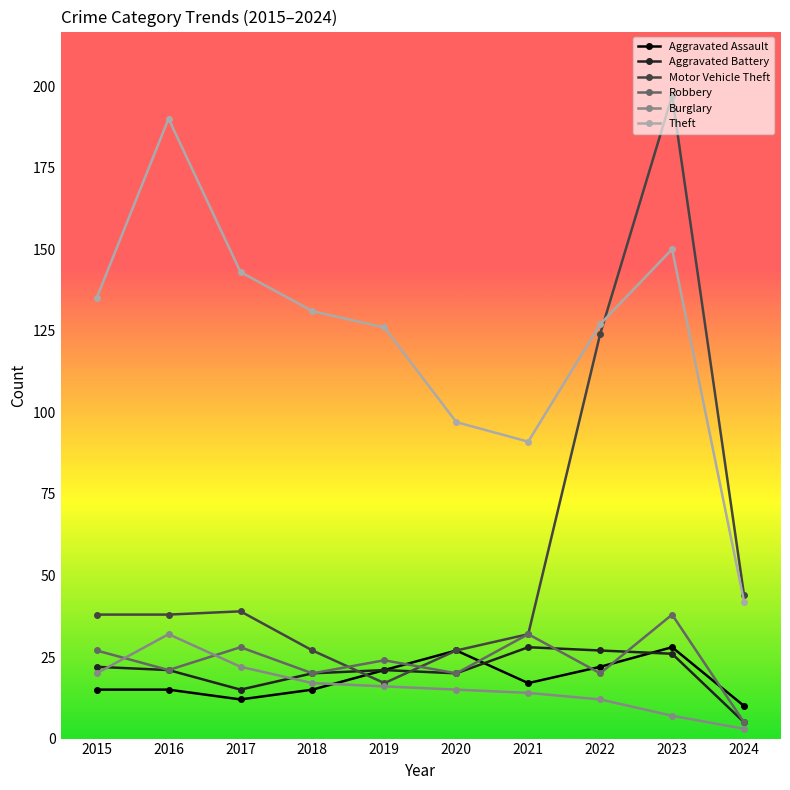

True or false: Motor Vehicle Theft has more than 0 points higher than both neighbors.

True